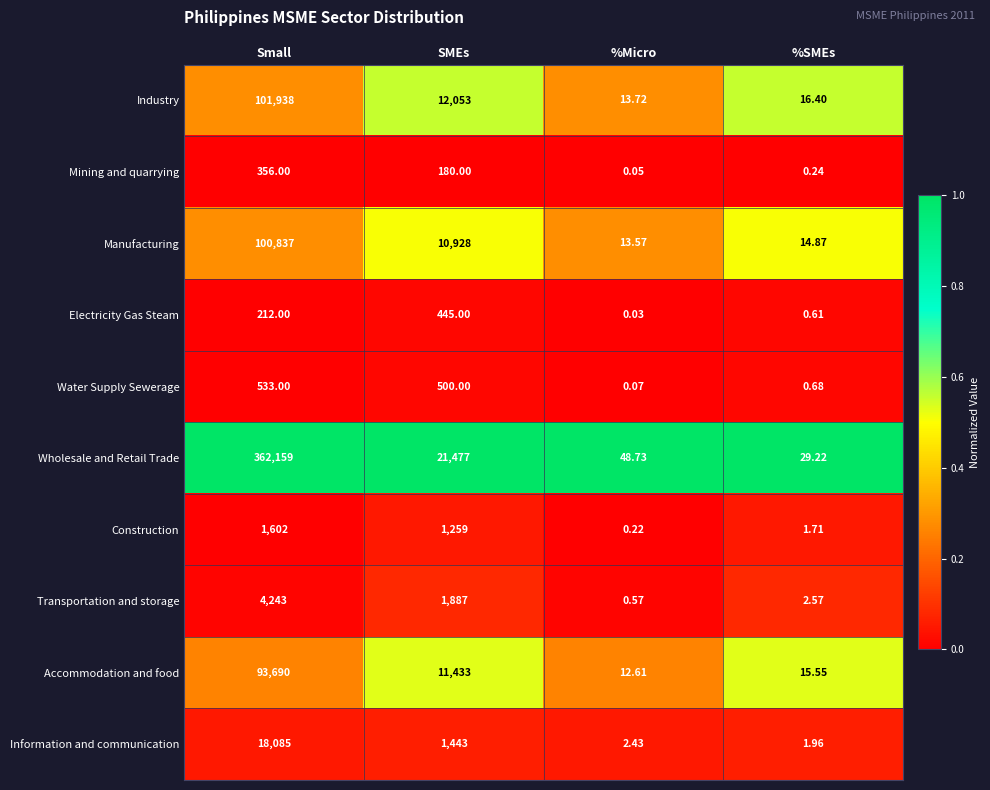

At which label does Information and communication reach its peak?

Small